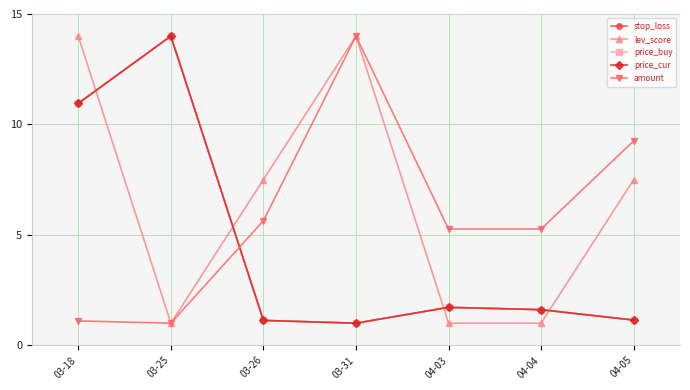

Where do lev_score and price_buy first cross each other?

03-18 and 03-25